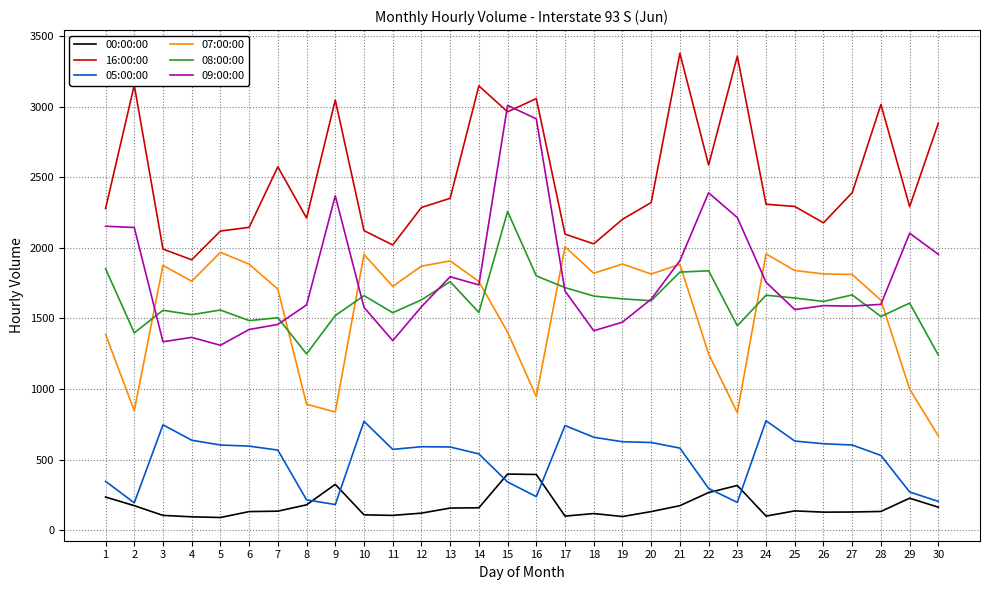

What are all the series names shown in the legend?

00:00:00, 16:00:00, 05:00:00, 07:00:00, 08:00:00, 09:00:00